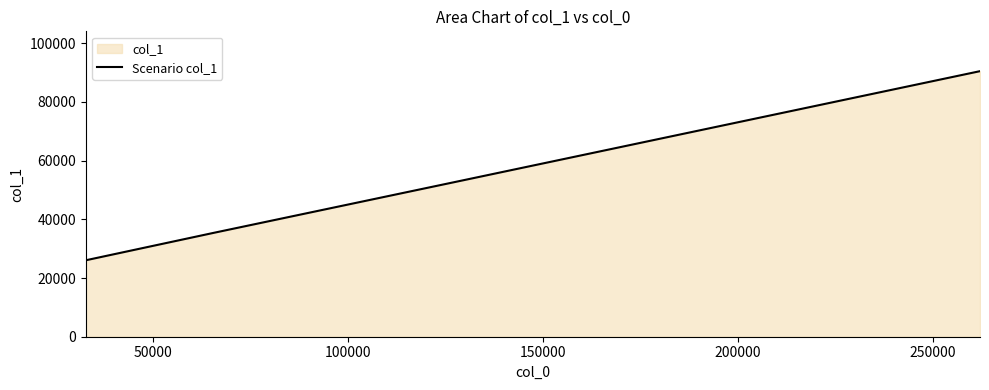

What is the difference between the maximum and second lowest values?

55084